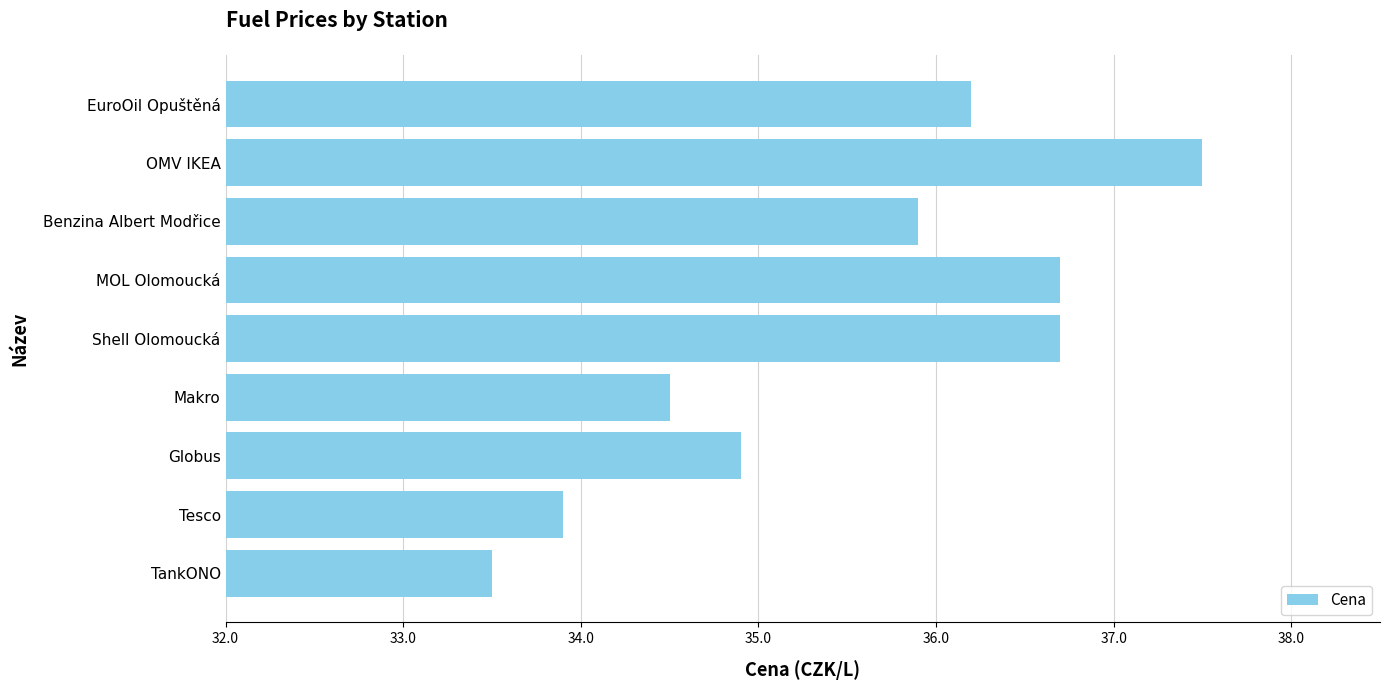

Is it true that the value at MOL Olomoucká is 63.9?

False